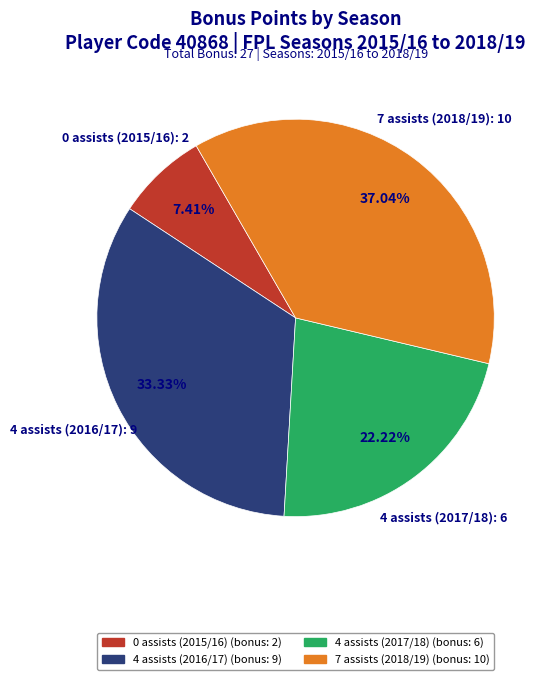

What percentage is NOT represented by 7 assists (2018/19)?

63.0%